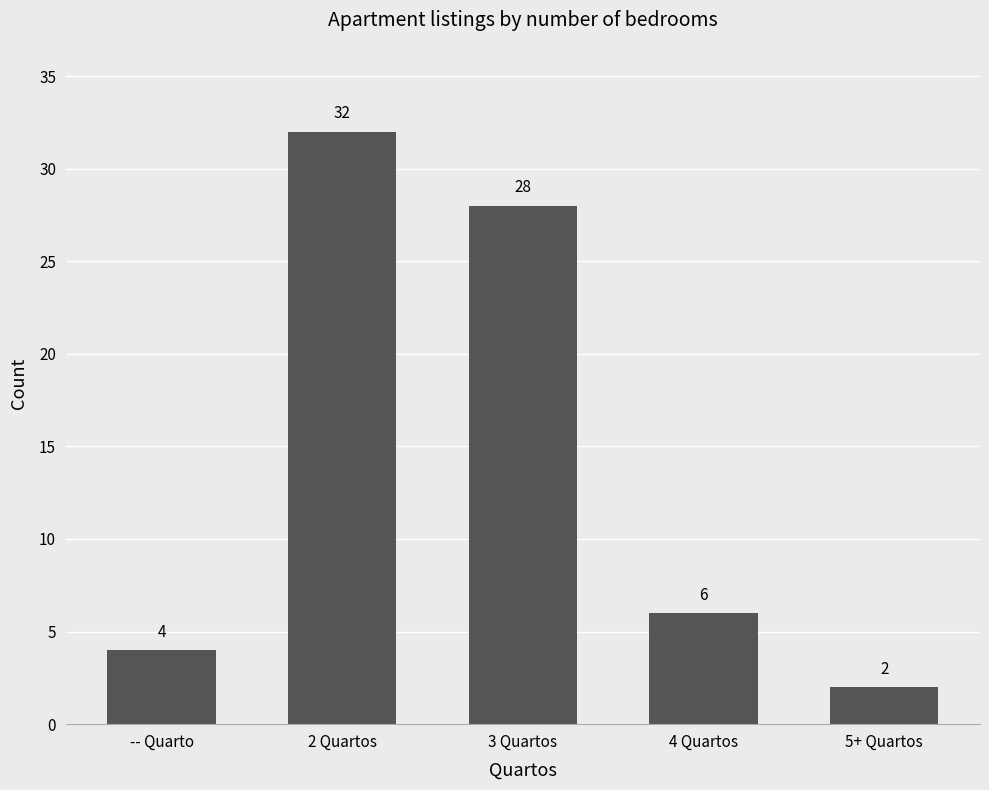

Reading left to right, what are all the values shown in this chart?

4	32	28	6	2